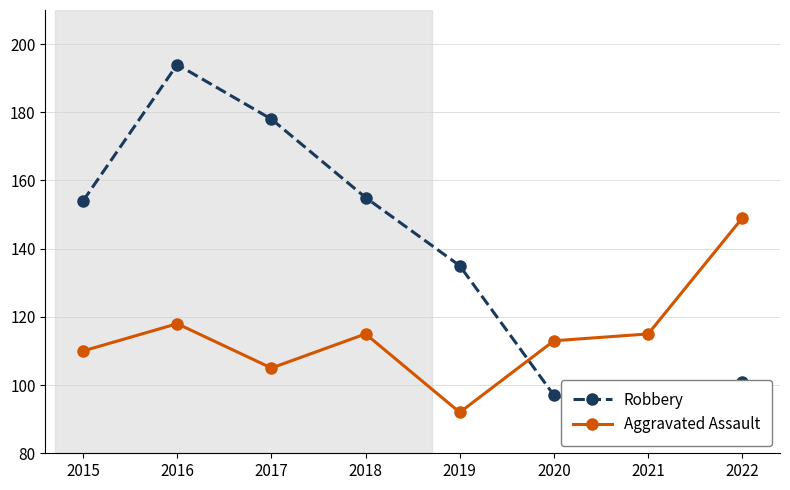

What is the maximum value for Robbery?

194